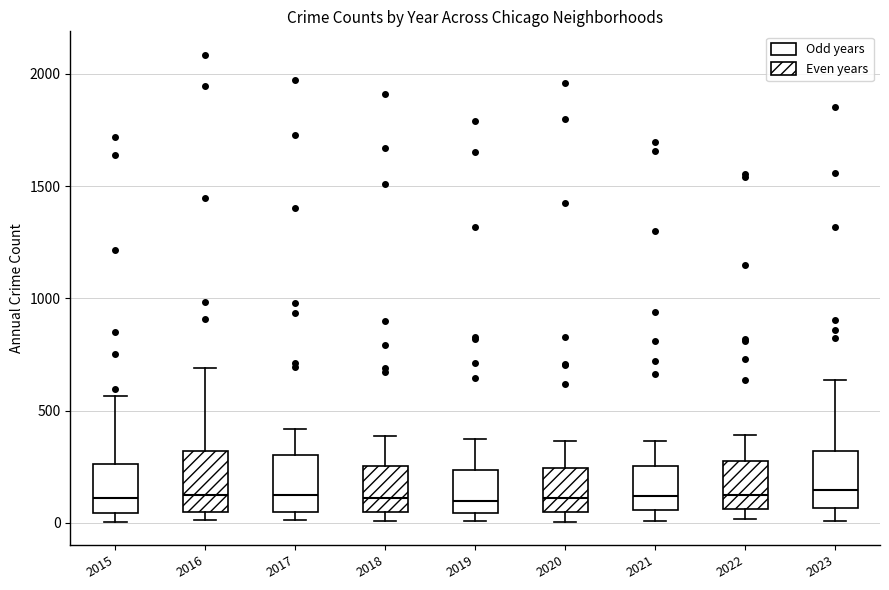

Reading left to right, read every box against the y-axis: the position of its median line, the range the box covers, and the ends of its whiskers. The values are not printed on the chart, so give them approximately, as read against the axis.

2015: median 100, box 50 to 250, whiskers 0 to 550
2016: median 150, box 50 to 300, whiskers 0 to 700
2017: median 100, box 50 to 300, whiskers 0 to 400
2018: median 100, box 50 to 250, whiskers 0 to 400
2019: median 100, box 50 to 250, whiskers 0 to 400
2020: median 100, box 50 to 250, whiskers 0 to 350
2021: median 100, box 50 to 250, whiskers 0 to 350
2022: median 100, box 50 to 250, whiskers 0 to 400
2023: median 150, box 50 to 300, whiskers 0 to 650